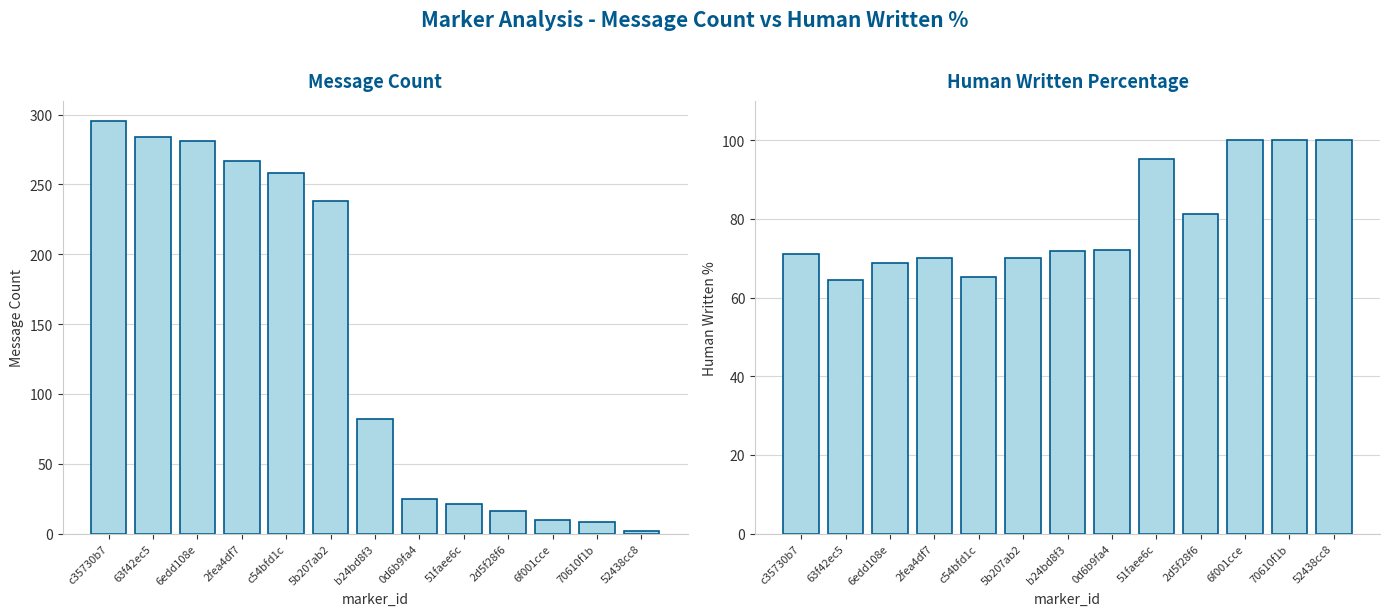

Rank the series at 2fea4df7 from highest to lowest value.

Message_Count, Human_Written_Percentage